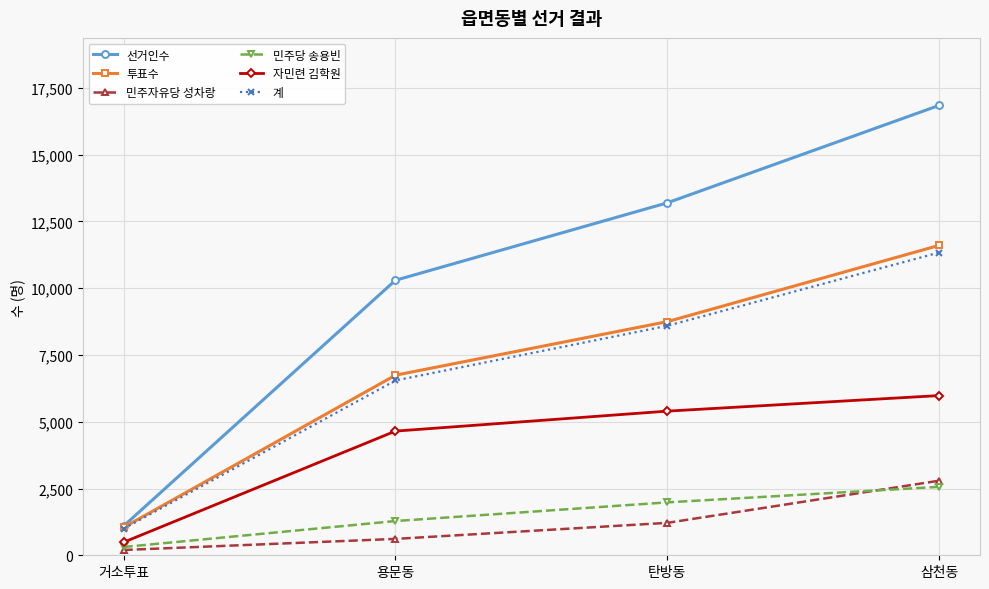

What is the approximate value of 자민련 김학원 at 탄방동?

5397